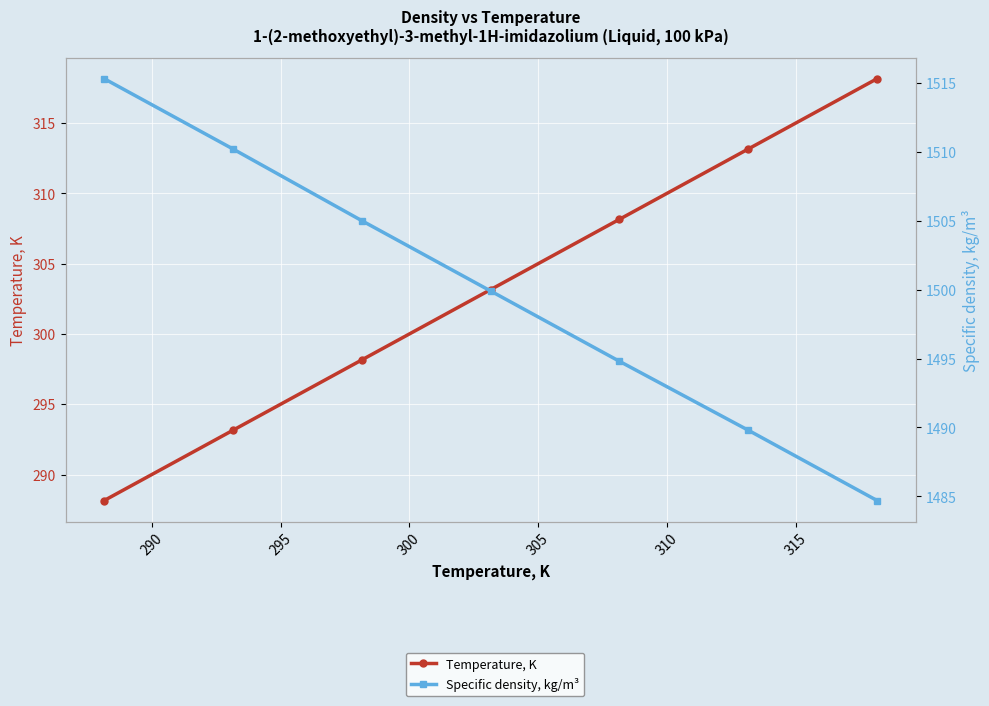

What is the average value of the Specific density, kg/m³ series?

1500.0